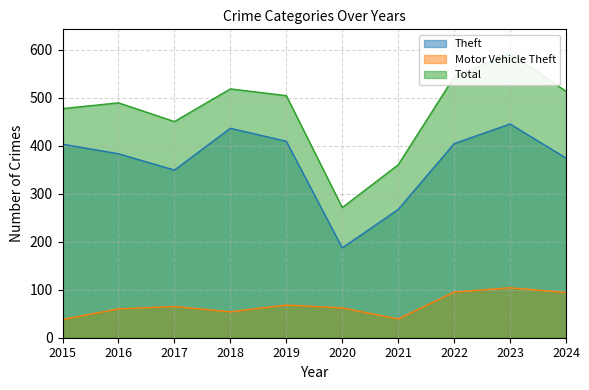

What is the sum of the Motor Vehicle Theft values at 2016 and 2017?

125